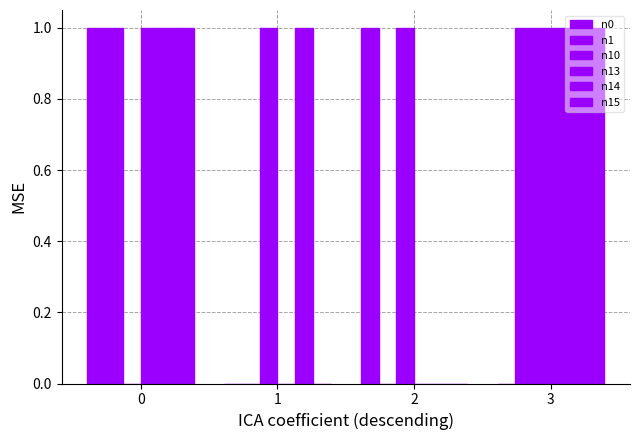

How many groups of bars are there?

4